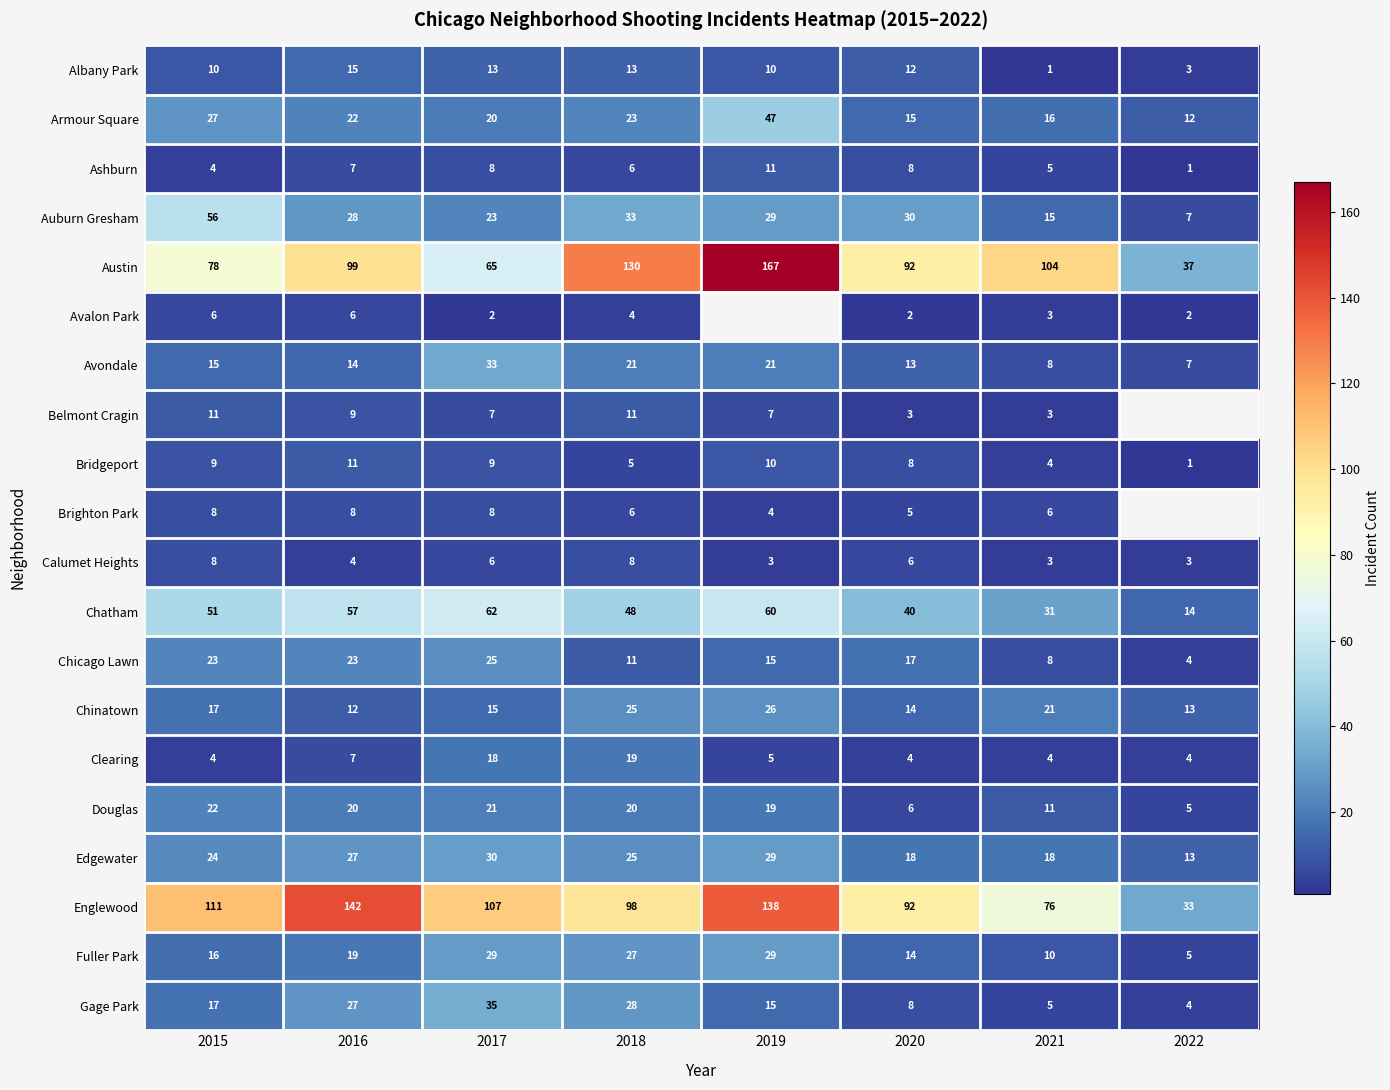

At which label does Chinatown reach its peak?

2019